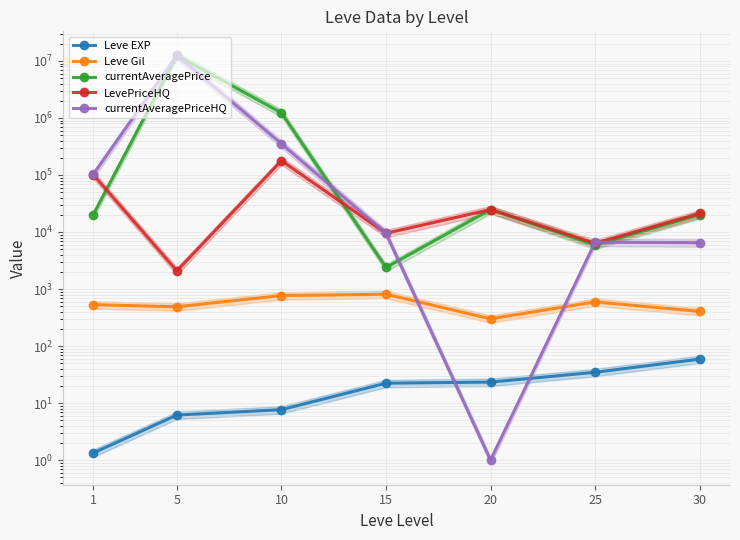

How many data points in currentAveragePriceHQ are less than 9500?

3